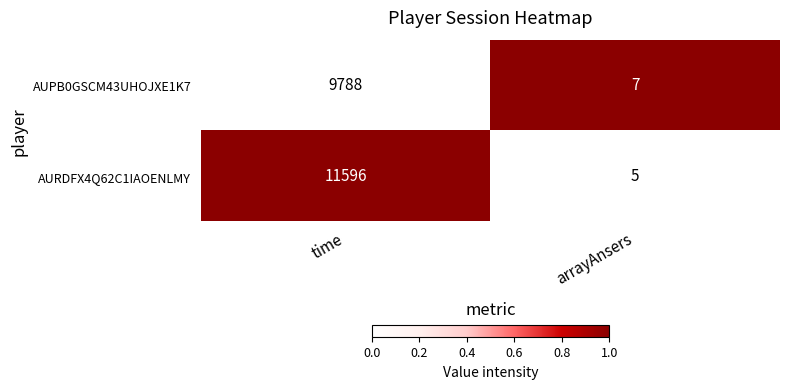

List the series in order of their overall mean, lowest first.

AUPB0GSCM43UHOJXE1K7, AURDFX4Q62C1IAOENLMY